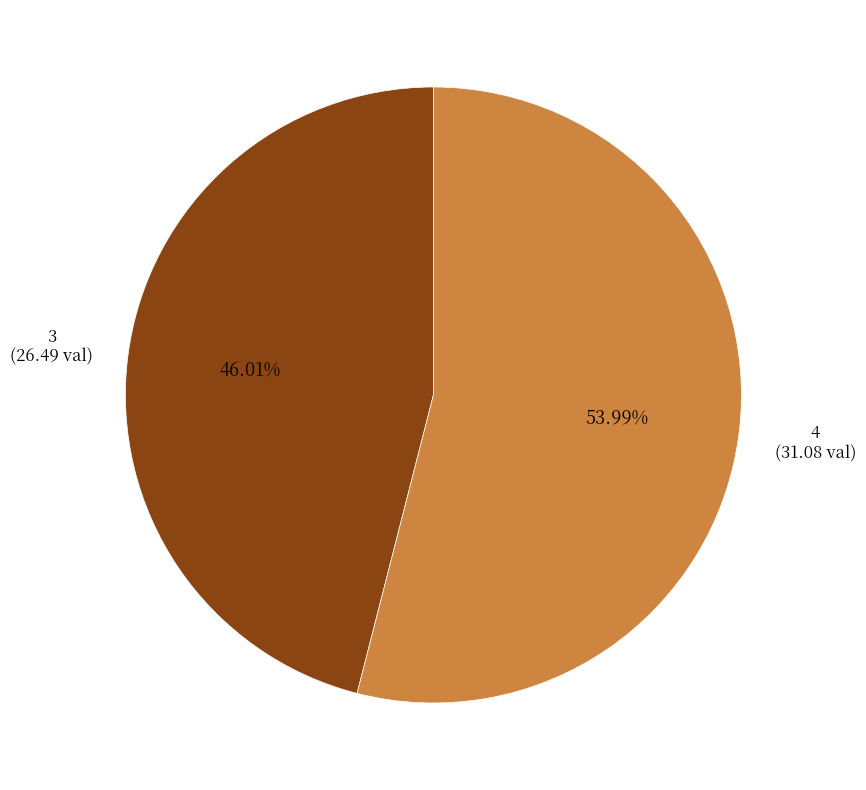

Which category has the biggest portion of the pie?

4